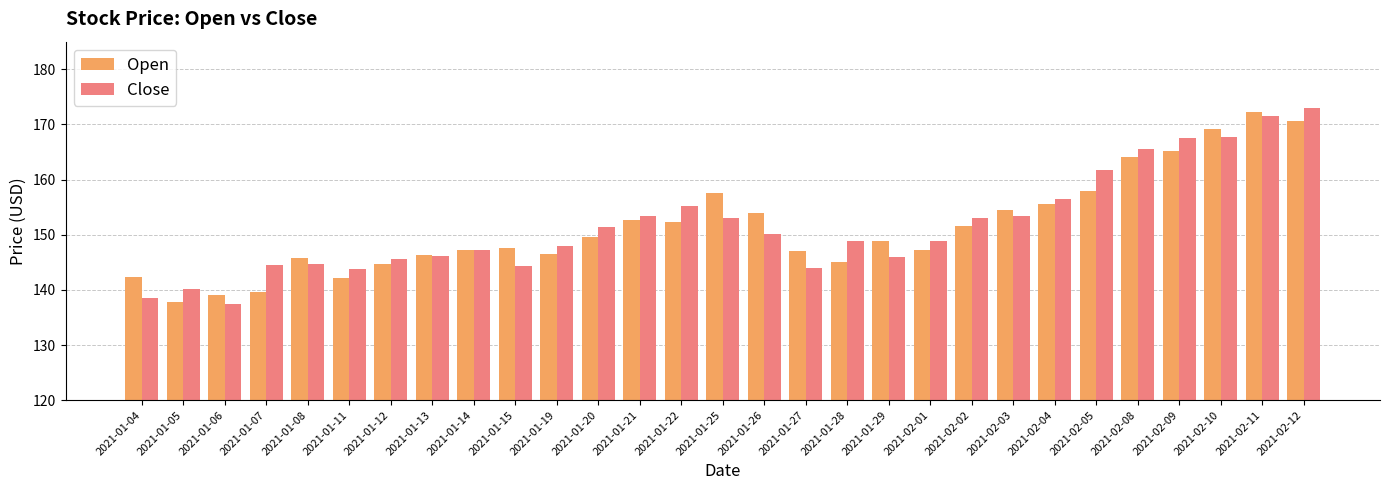

At which label does Open first exceed 148?

2021-01-20